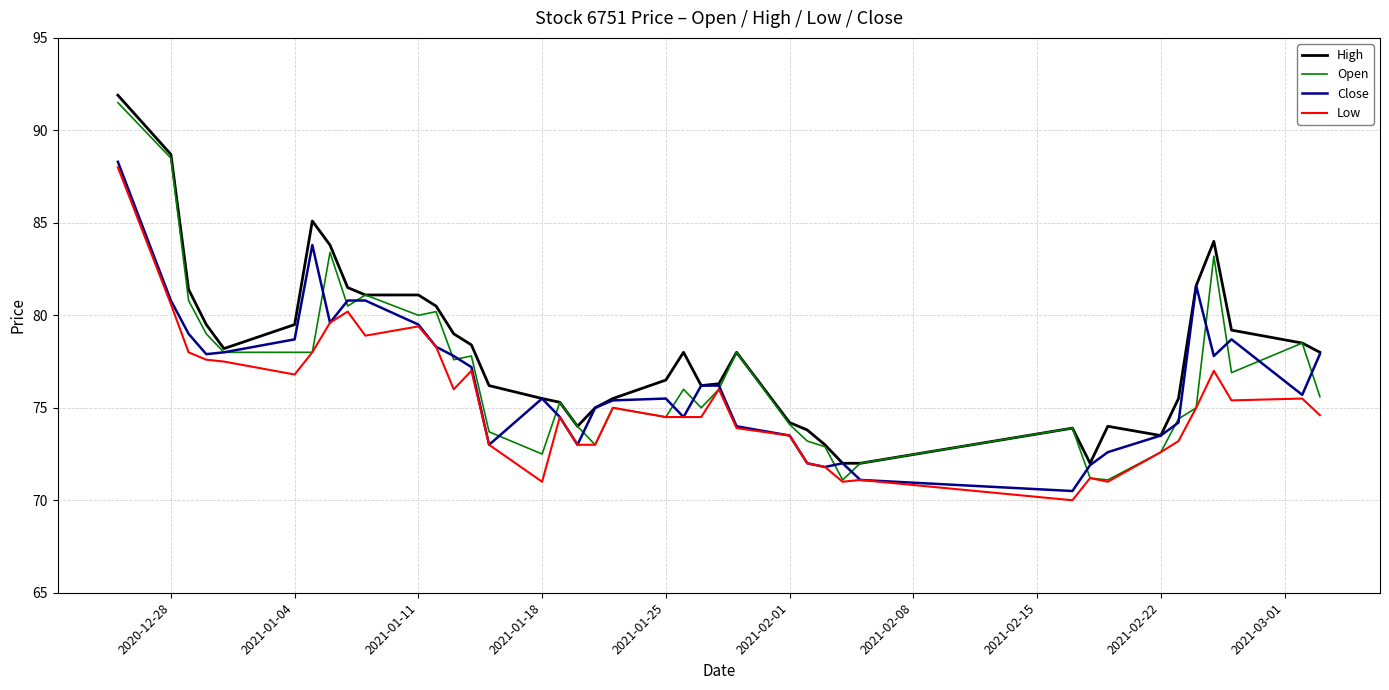

What is the highest value of the Close series?

88.3